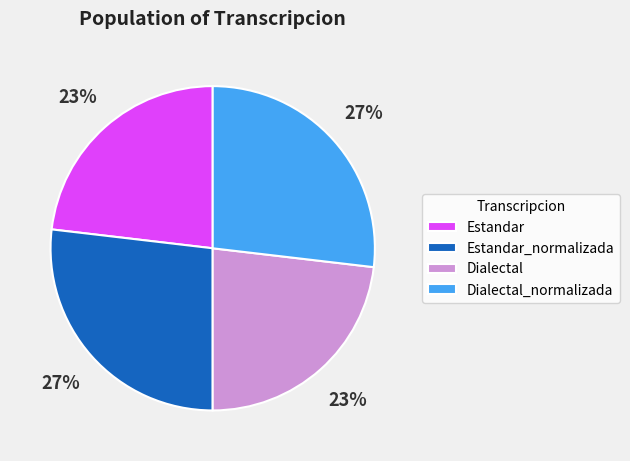

Combined, do Estandar and Dialectal account for over 50%?

No